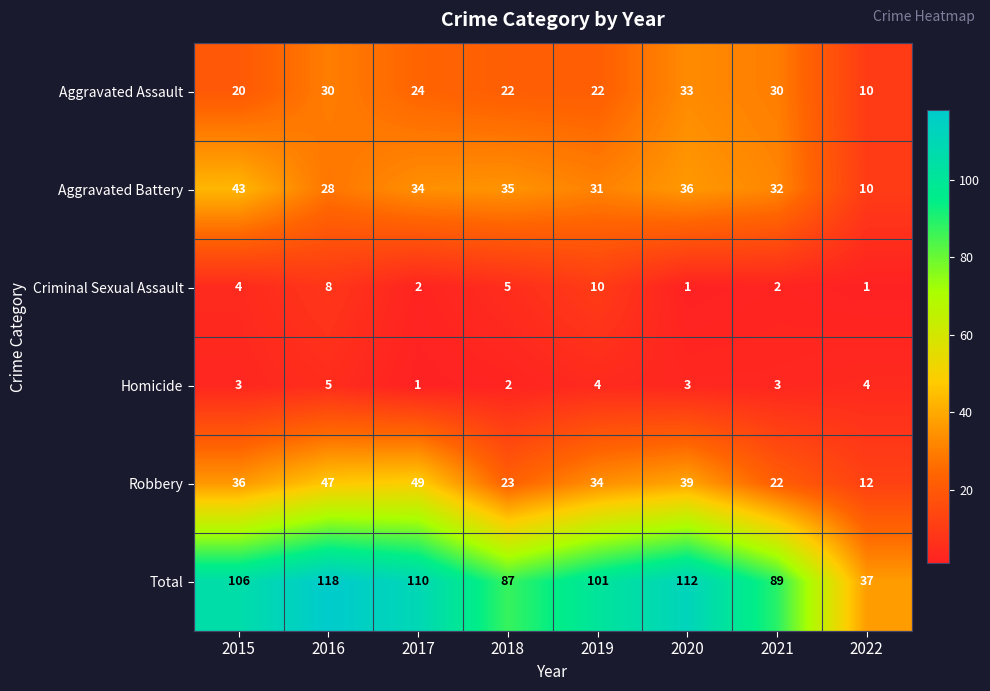

True or false: Aggravated Assault has a value of 33 at 2020.

True